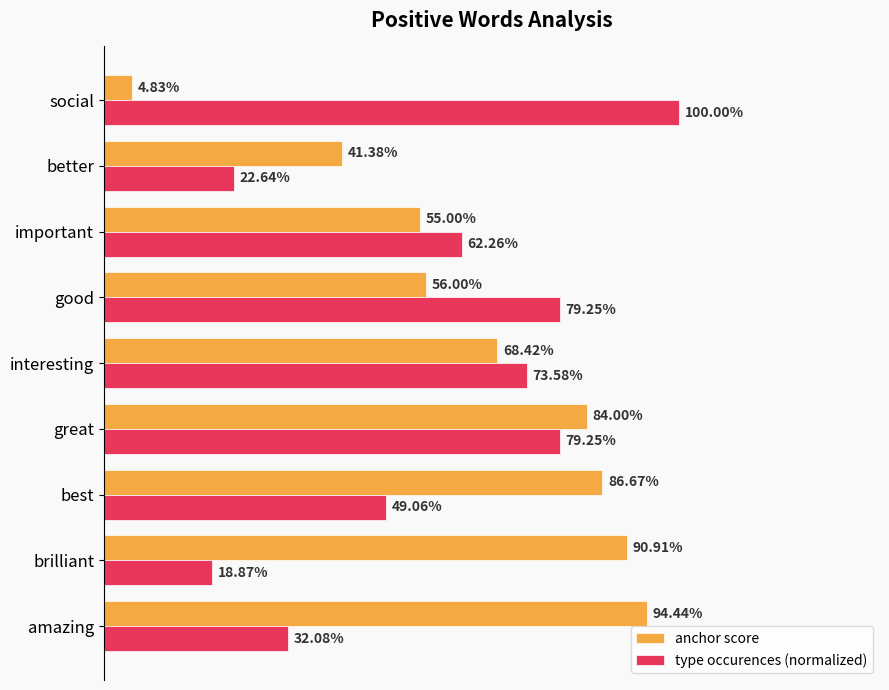

What is the greatest value displayed?

1.0